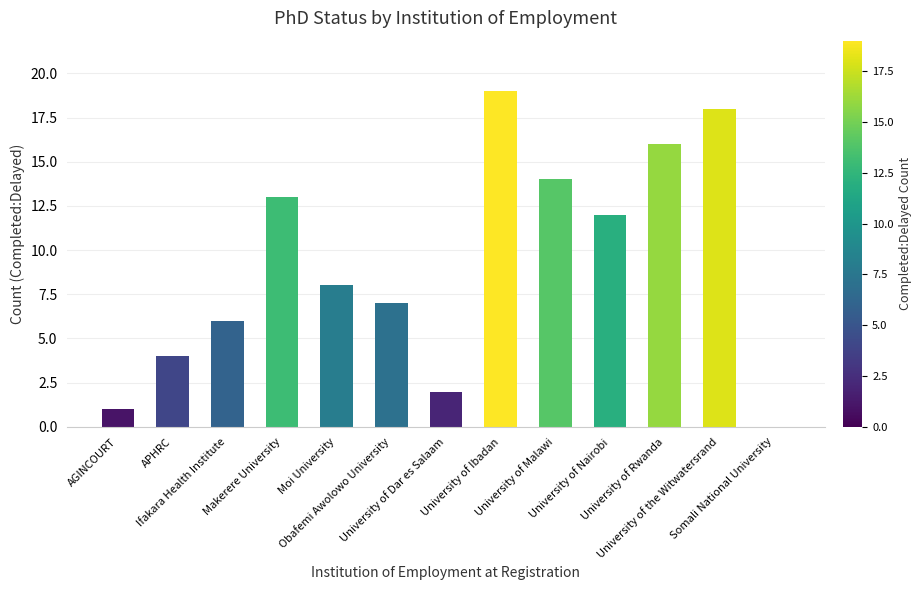

What is the maximum value shown in the chart?

19